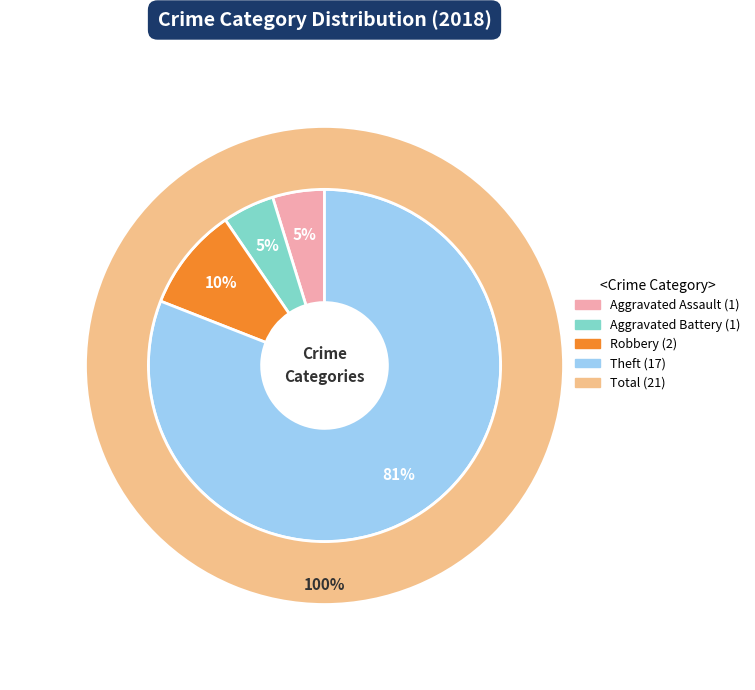

True or false: Aggravated Assault accounts for 5% of the total.

True